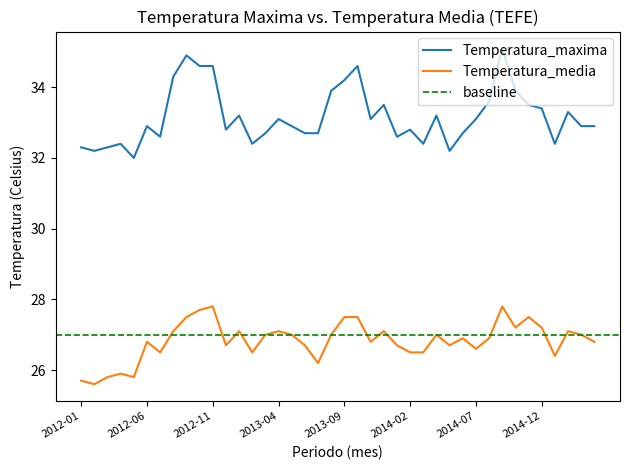

True or false: Temperatura_media and Temperatura_maxima cross at least once.

False